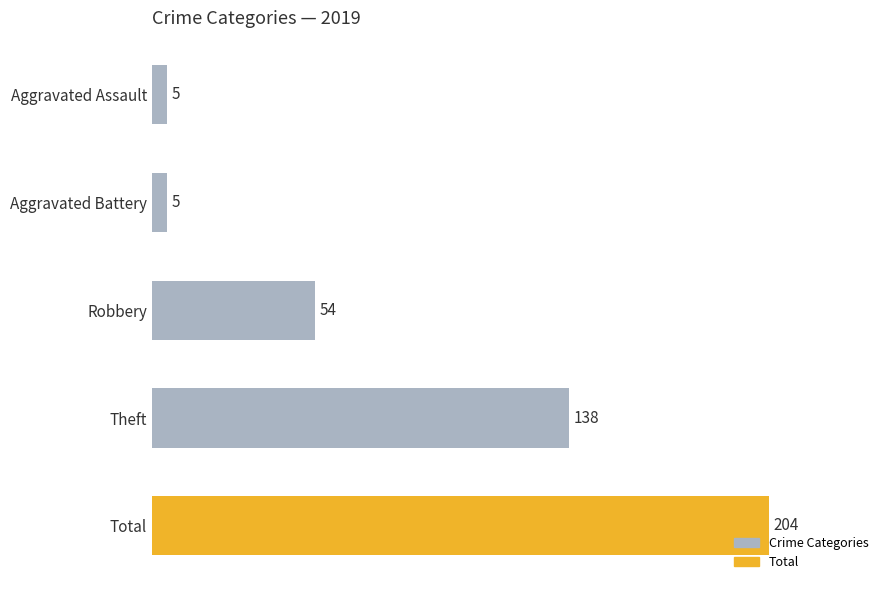

Count the number of data series in this chart.

1